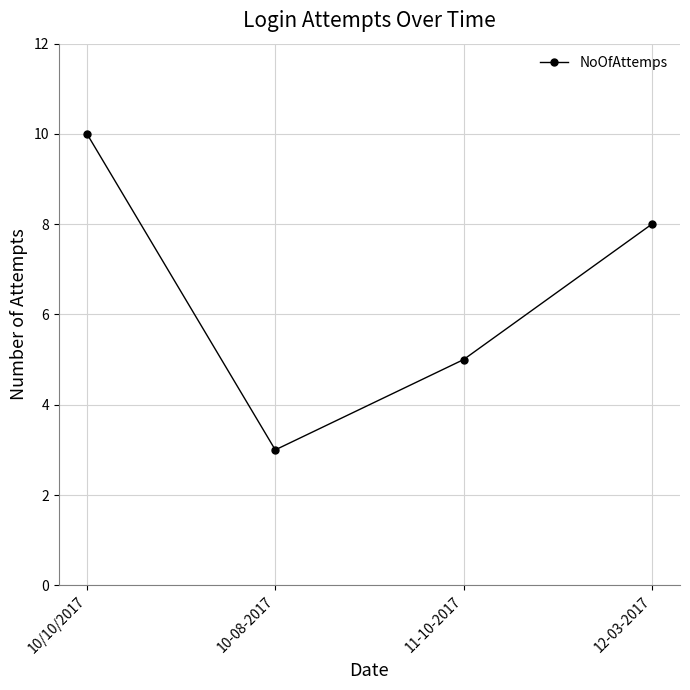

What is the sum of all values?

26